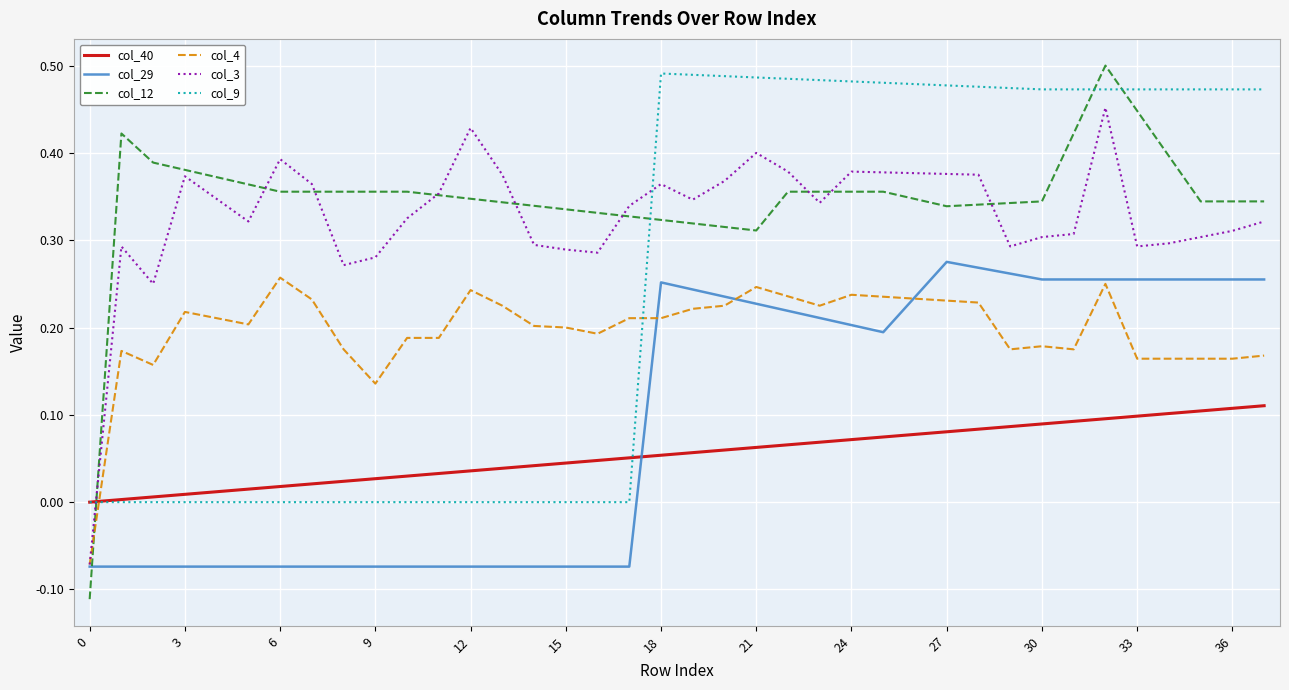

Which series has the widest spread of values?

col_12